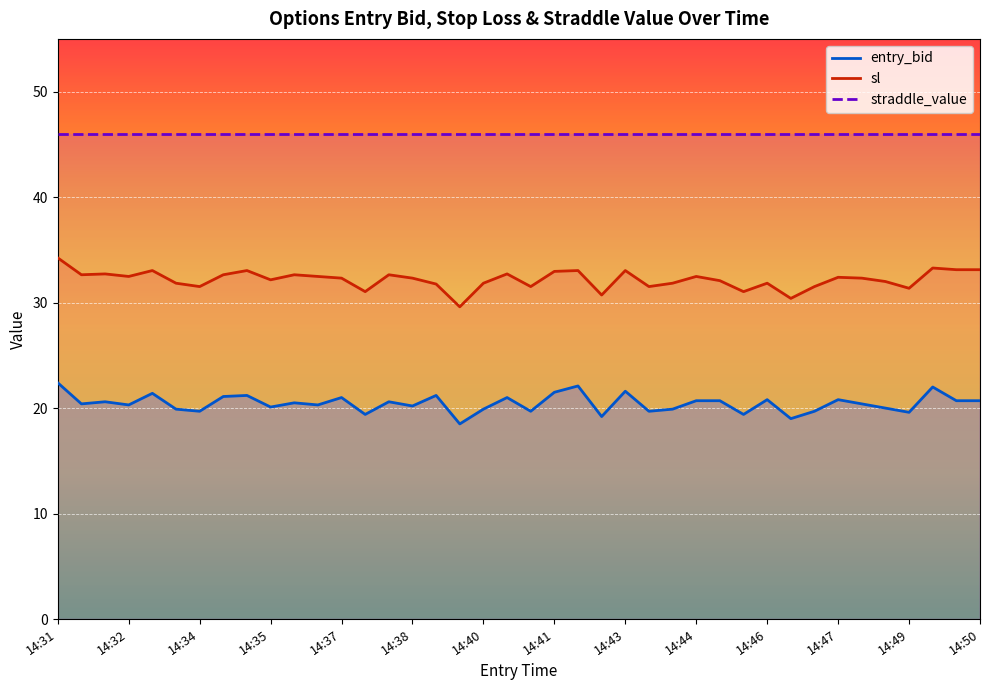

Rank the categories by entry_bid value from highest to lowest.

14:31, 14:42, 14:49, 14:43, 14:41, 14:33, 14:35, 14:39, 14:34, 14:37, 14:40, 14:46, 14:47, 14:44, 14:45, 14:50, 14:50, 14:32, 14:38, 14:36, 14:31, 14:48, 14:32, 14:36, 14:38, 14:35, 14:48, 14:33, 14:40, 14:44, 14:34, 14:41, 14:43, 14:47, 14:49, 14:37, 14:45, 14:42, 14:46, 14:39